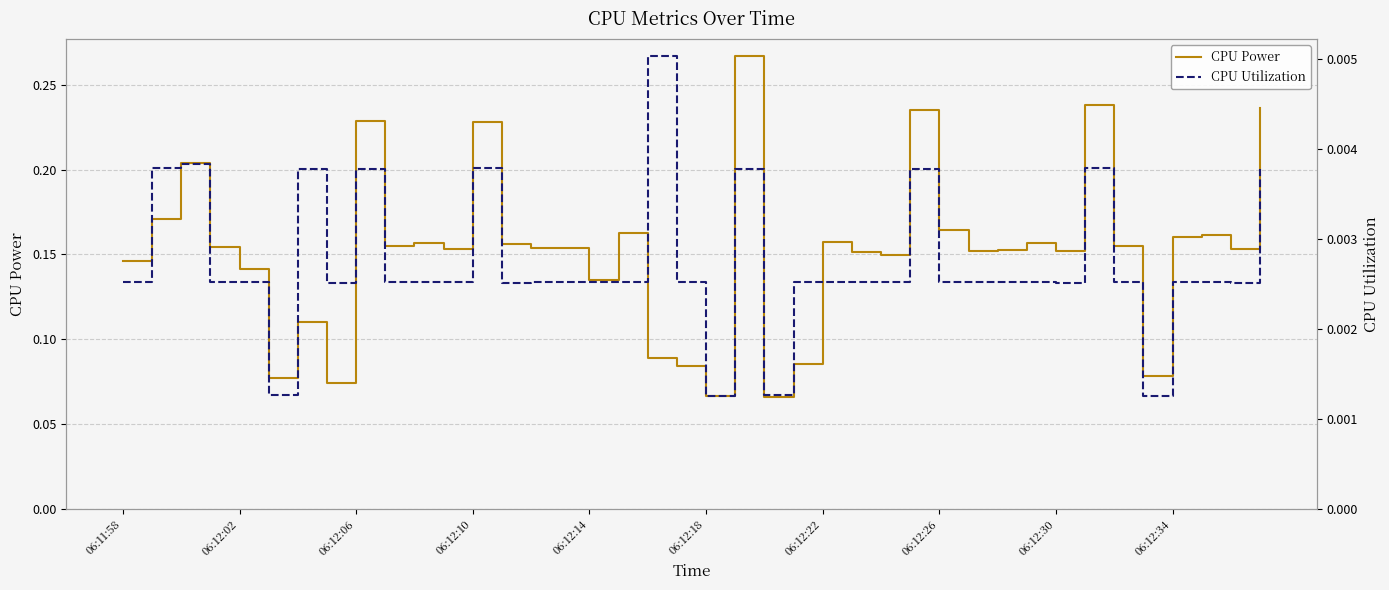

Rank the series at 06:12:14 from lowest to highest value.

CPU Utilization, CPU Power